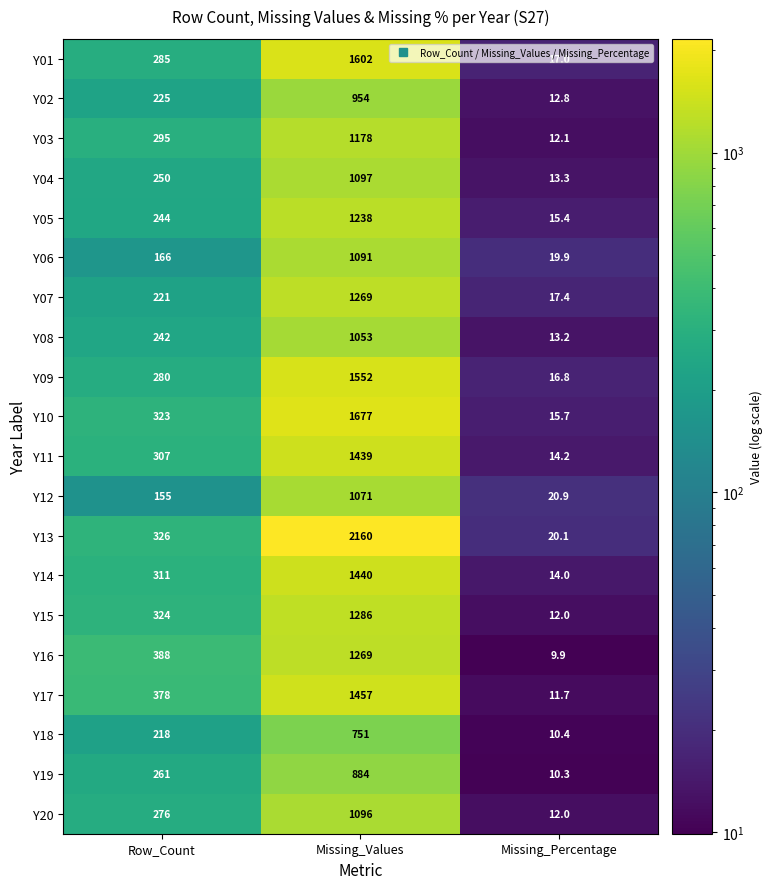

Which label corresponds to the largest value in the chart?

Missing_Values